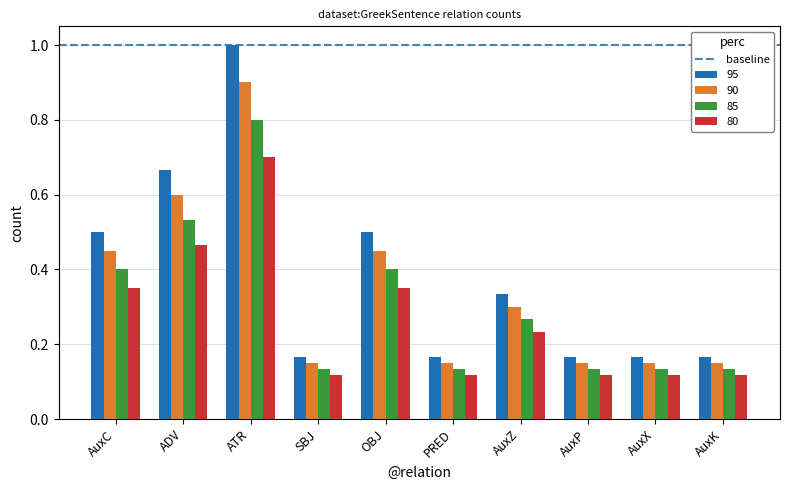

What is the label of the 6th bar from the right?

OBJ